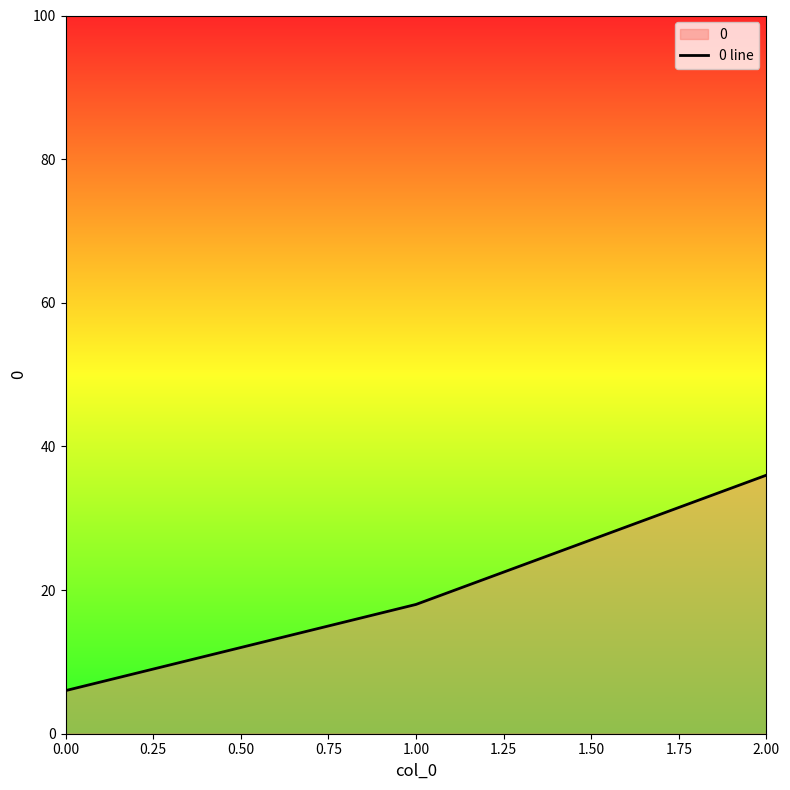

Reading right to left, list all the values displayed in this chart.

2.00=36	1.00=18	0.00=6